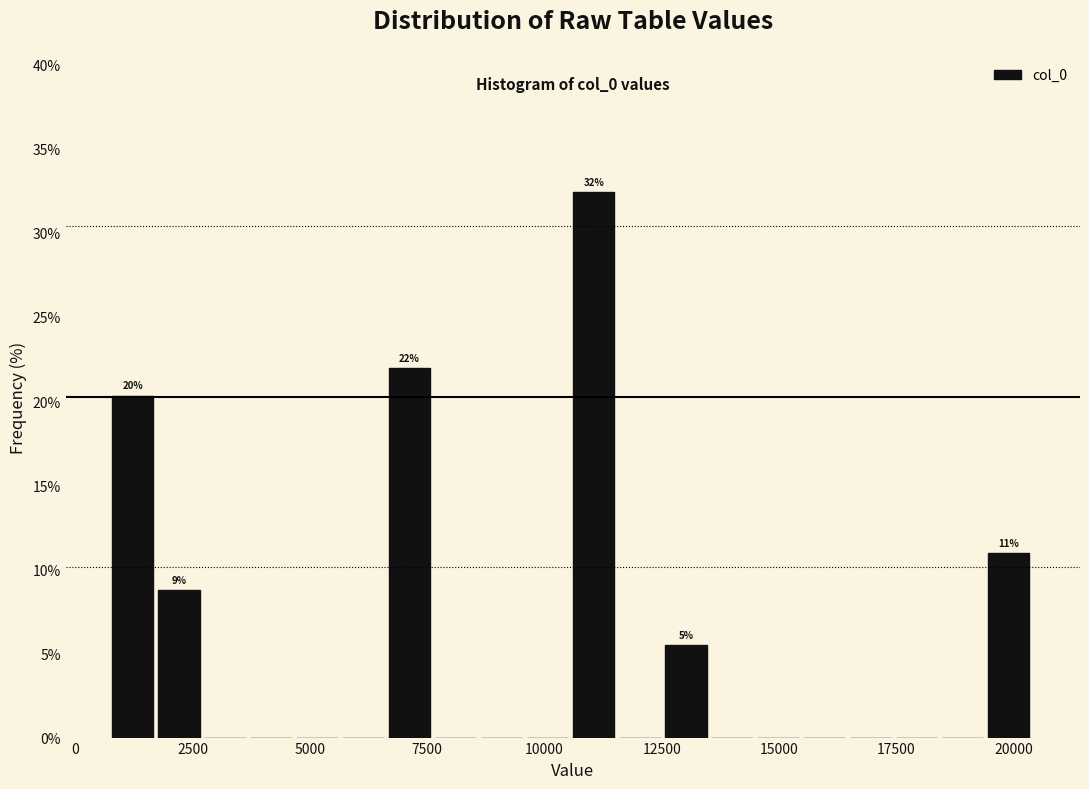

Read against the x-axis, roughly where is the centre of the tallest bar?

11000